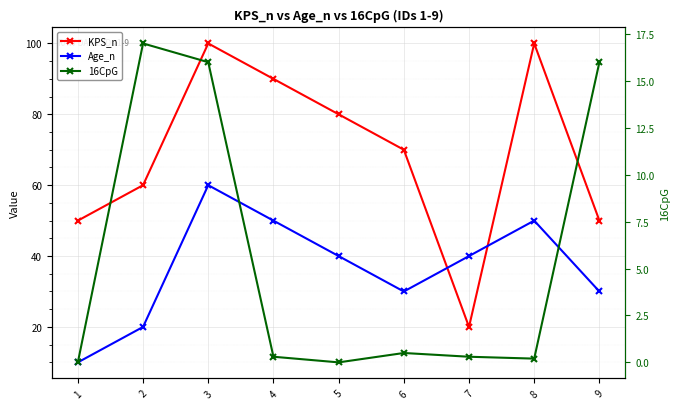

At which category does 16CpG reach its first local peak?

2